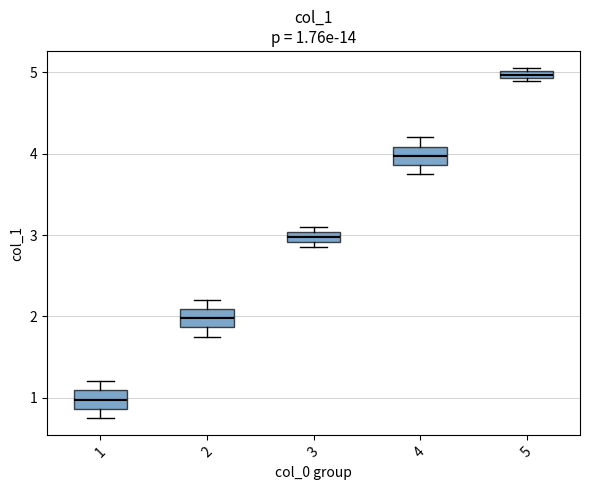

Which box has the lowest median line?

1